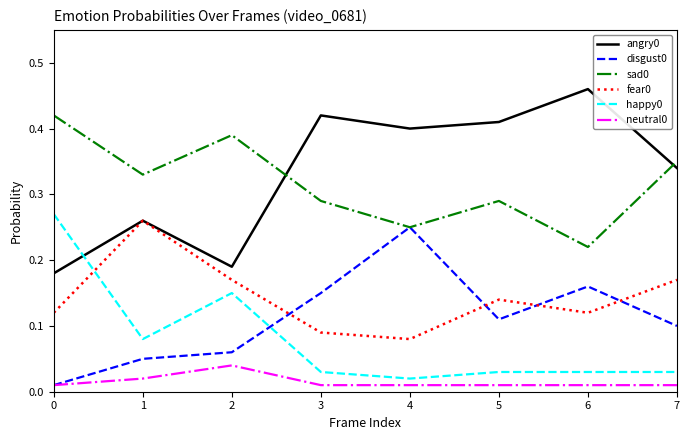

True or false: disgust0 has more than 1 points higher than both neighbors.

True